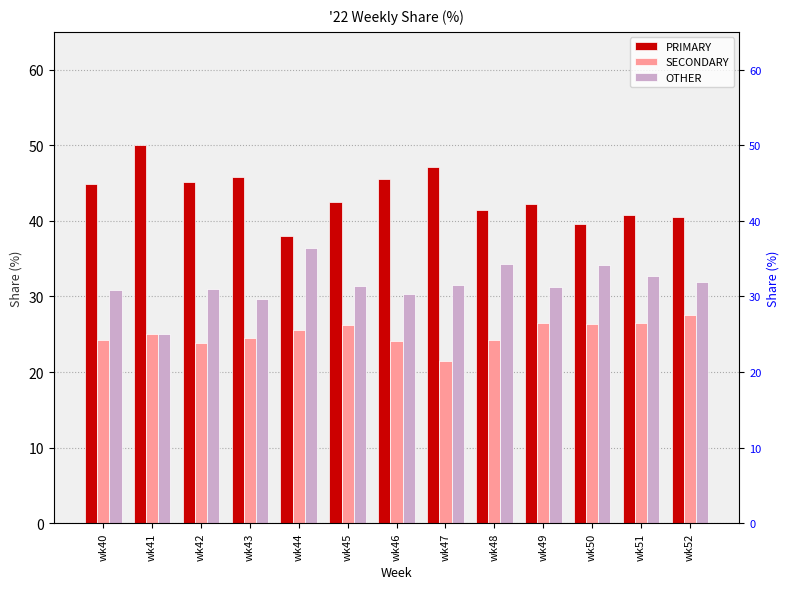

The PRIMARY series shows 47.1 at wk47. True or false?

True